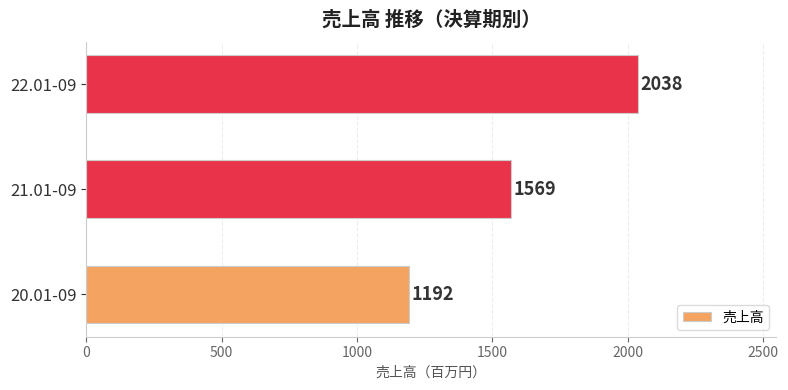

How many values are below 1569?

1